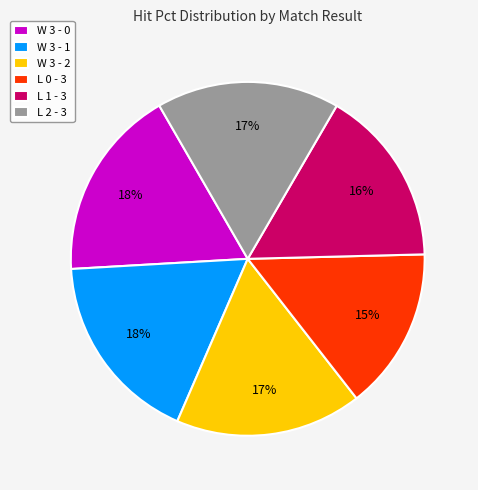

To the nearest percent, what portion does L 2 - 3 represent?

17%